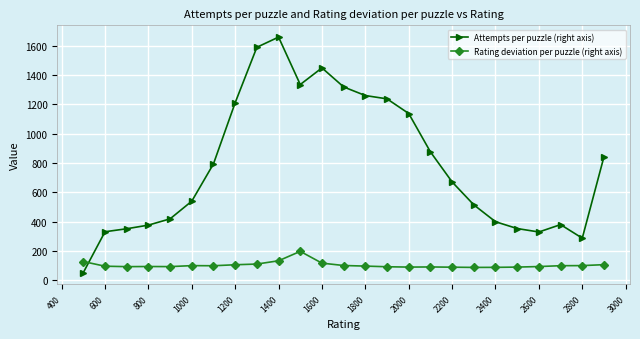

How many lines are shown in the chart?

2